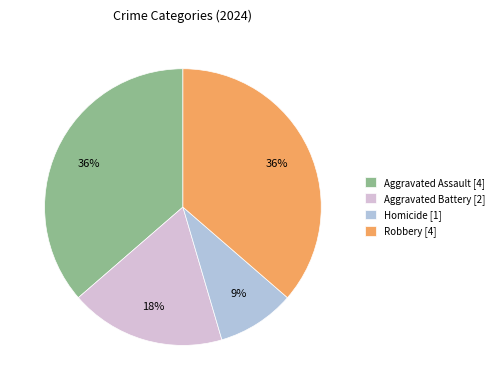

Between Aggravated Battery and Aggravated Assault, which is larger?

Aggravated Assault